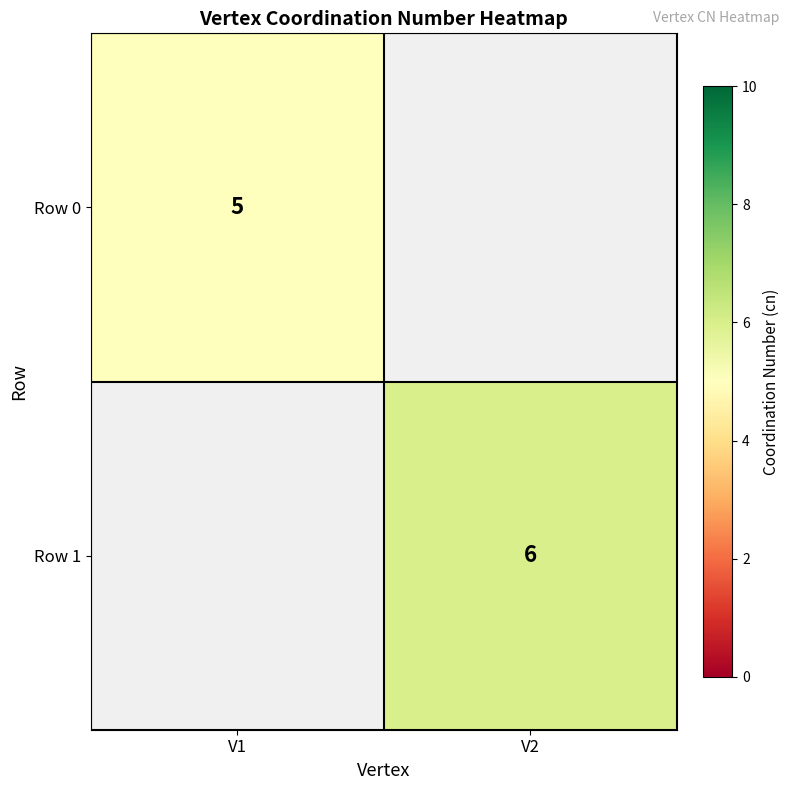

How many categories are shown in the chart?

2